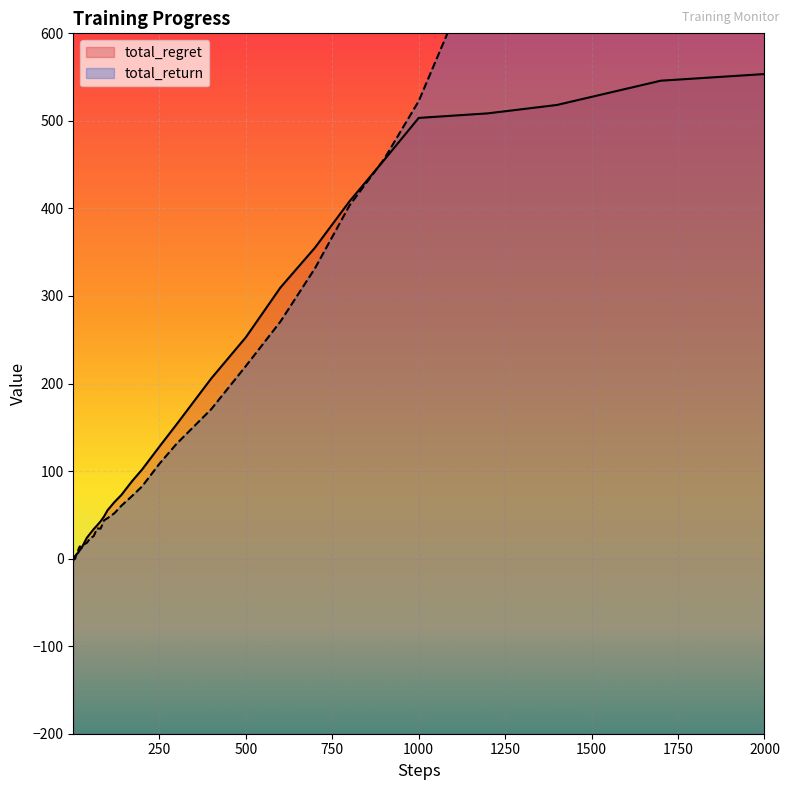

How many positive values does the total_return series have?

34